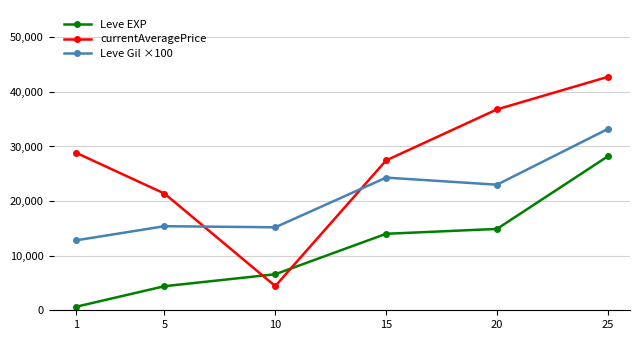

Is this an area chart (filled region under the line)?

No